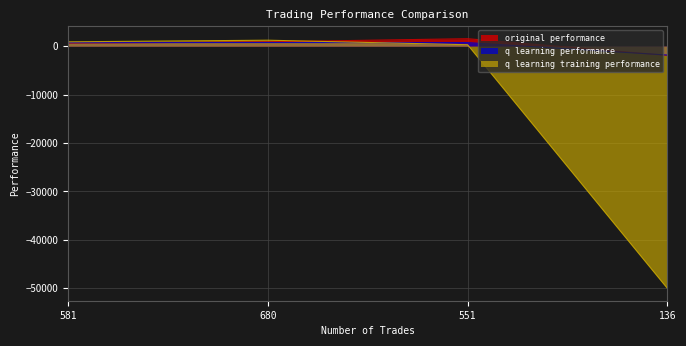

Between 680 and 581, which is larger?

680